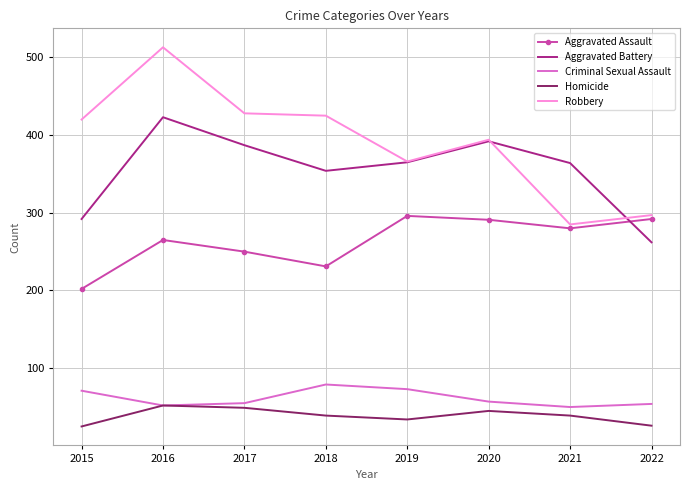

What is the sum of all Robbery values?

3128